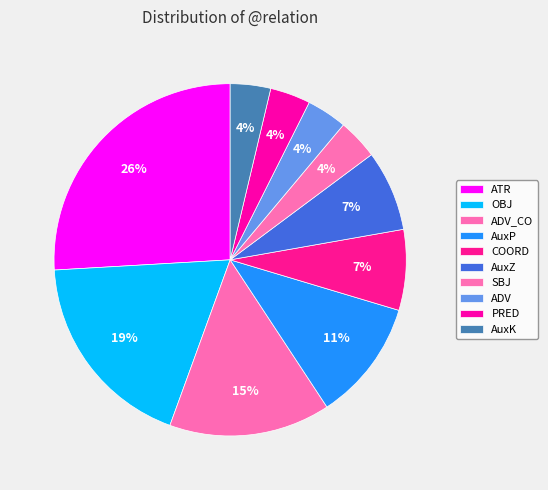

True or false: ADV accounts for 4% of the total.

True